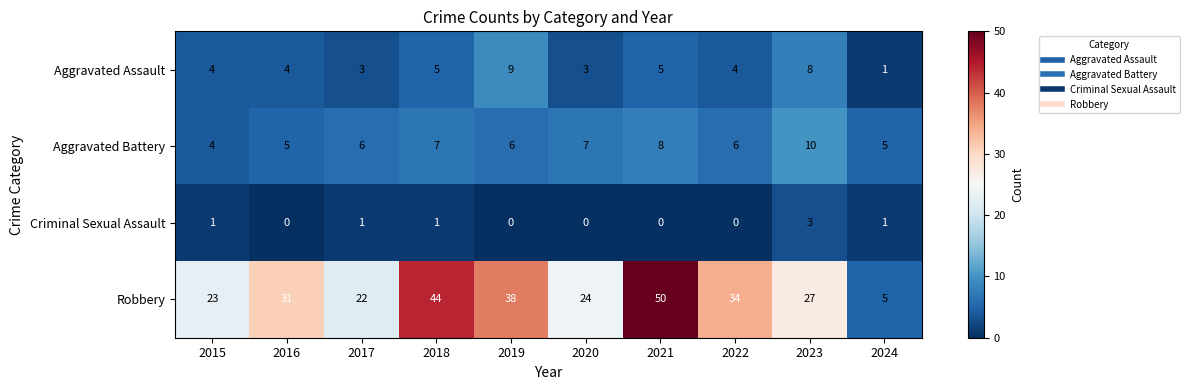

How many Criminal Sexual Assault values are between 0 and 1?

9